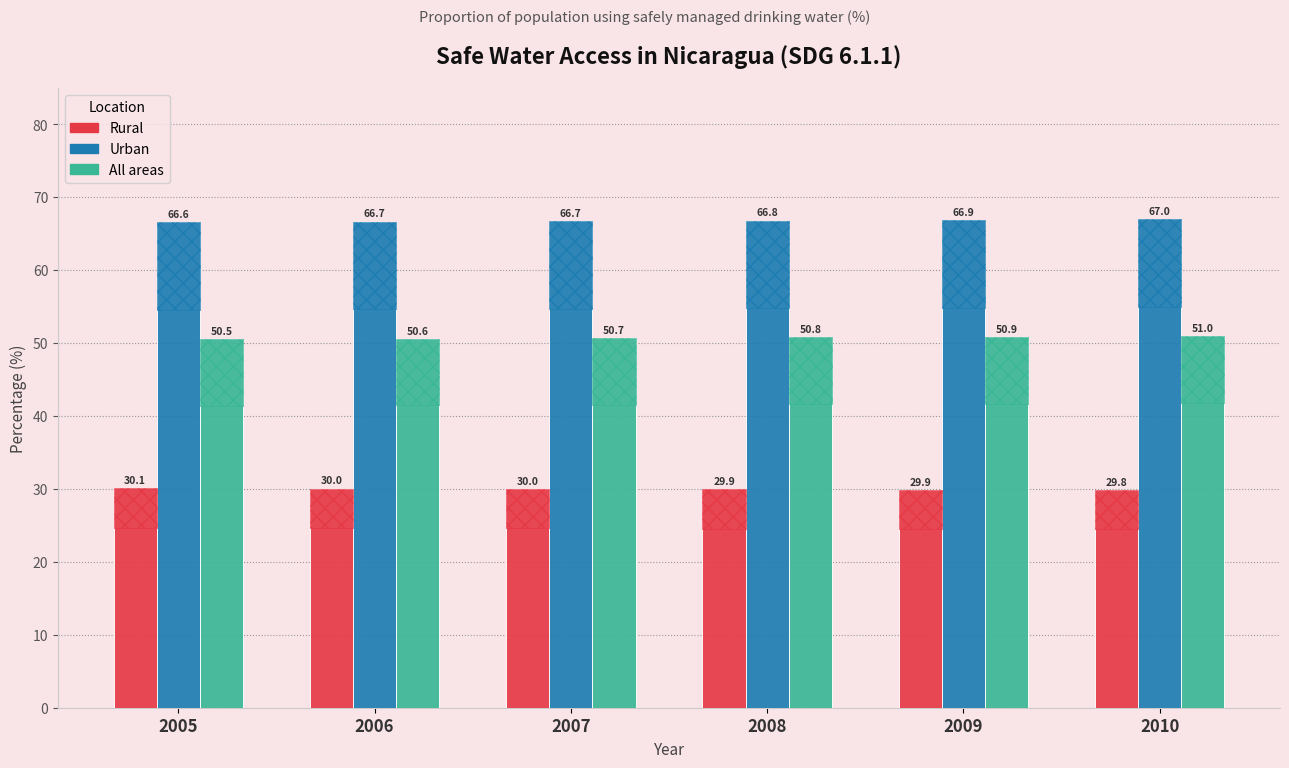

What is the minimum value shown in the chart?

29.8